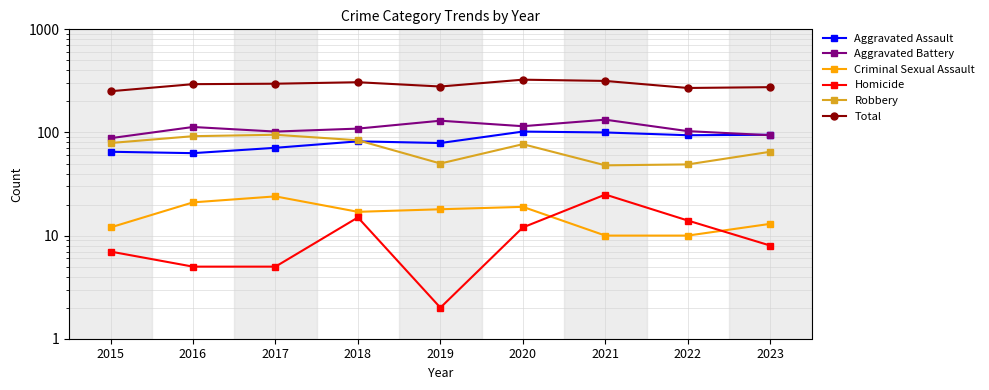

Between which two adjacent categories do Criminal Sexual Assault and Homicide first intersect?

2020 and 2021